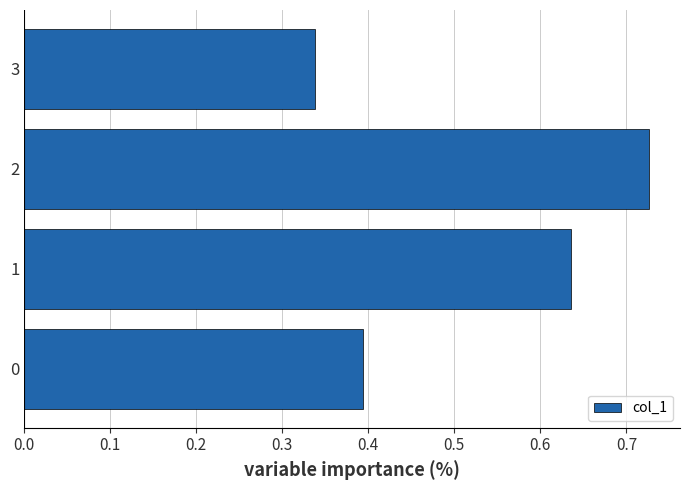

Rank the categories by value from lowest to highest.

3, 0, 1, 2